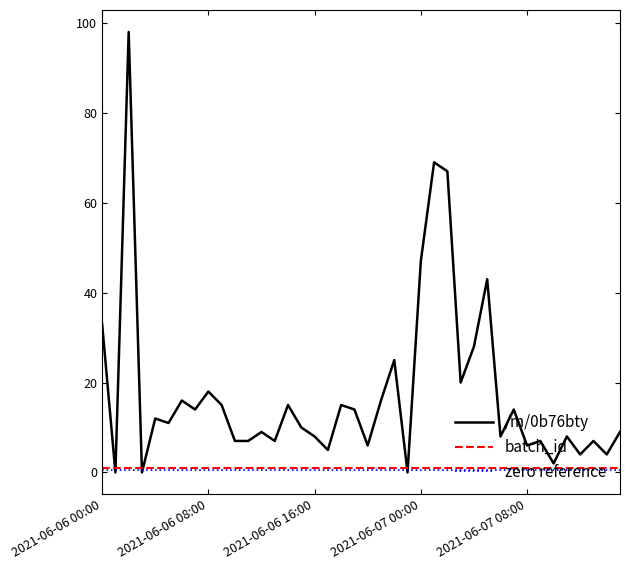

Which category has the lowest value across all series?

2021-06-06 01:00